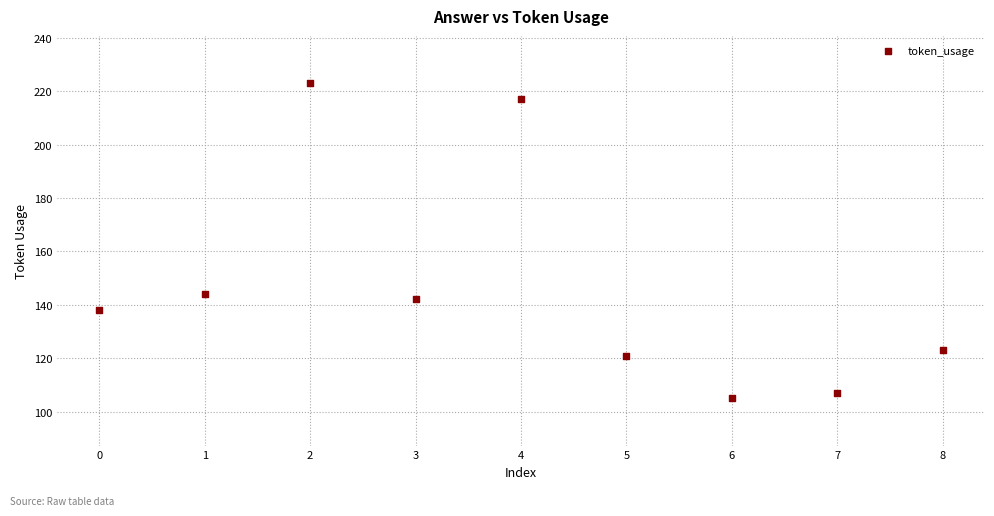

What is the range of Y values (max minus min)?

118